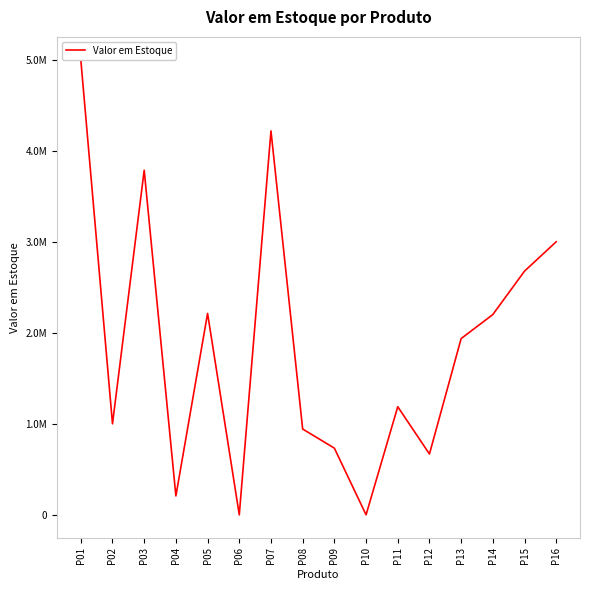

What is the maximum value shown in the chart?

5000000